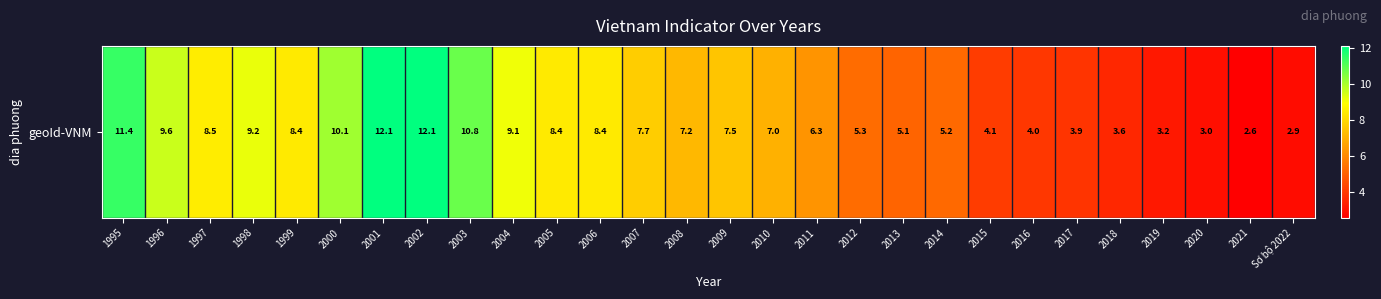

List the labels in order of value, largest first.

2001, 2002, 1995, 2003, 2000, 1996, 1998, 2004, 1997, 1999, 2005, 2006, 2007, 2009, 2008, 2010, 2011, 2012, 2014, 2013, 2015, 2016, 2017, 2018, 2019, 2020, Sơ bộ 2022, 2021